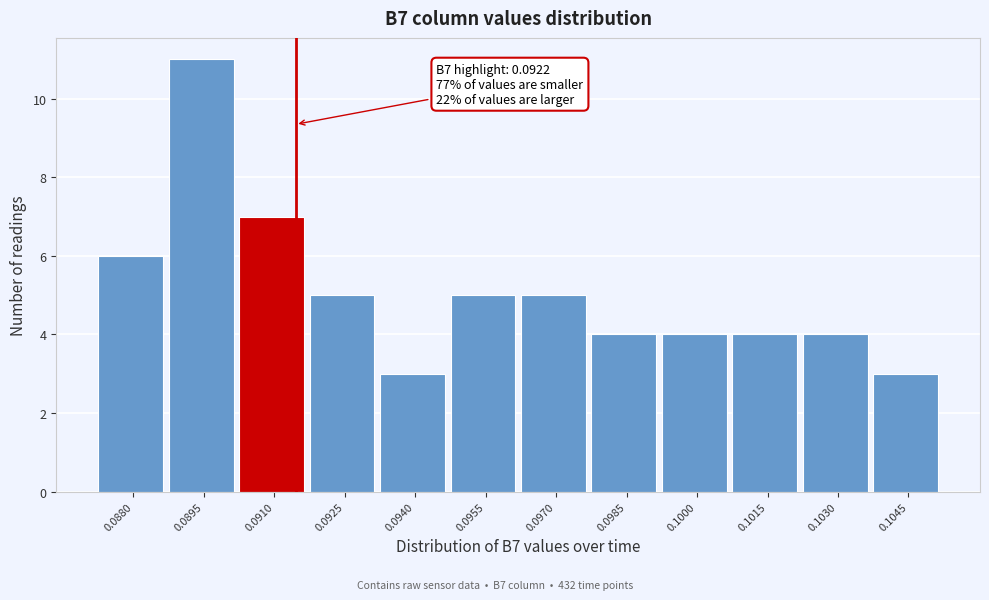

Reading right to left, transcribe all the data shown in this chart.

3	4	4	4	4	5	5	3	5	7	11	6